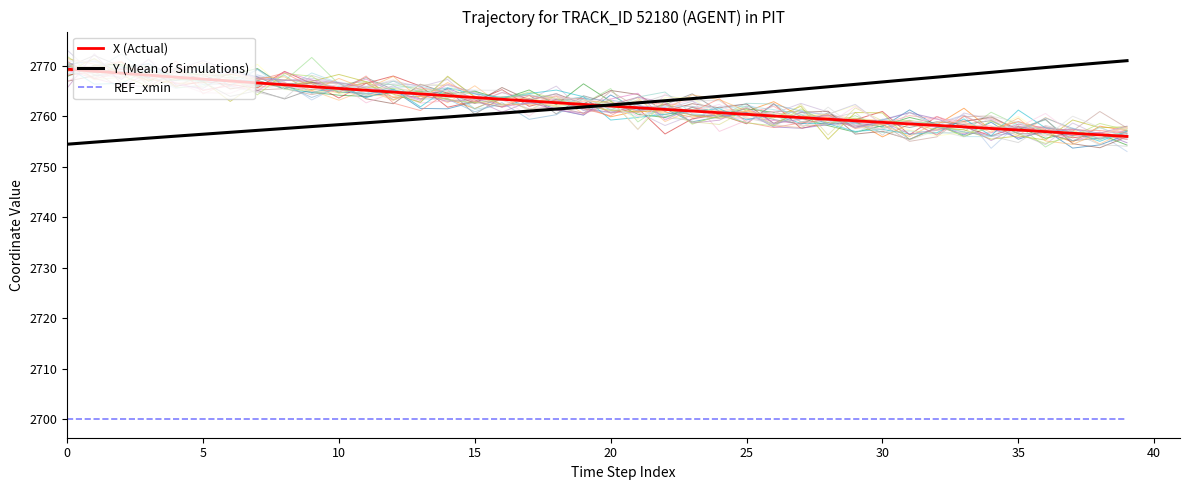

The REF_xmin series shows 1312.2 at 32. True or false?

False